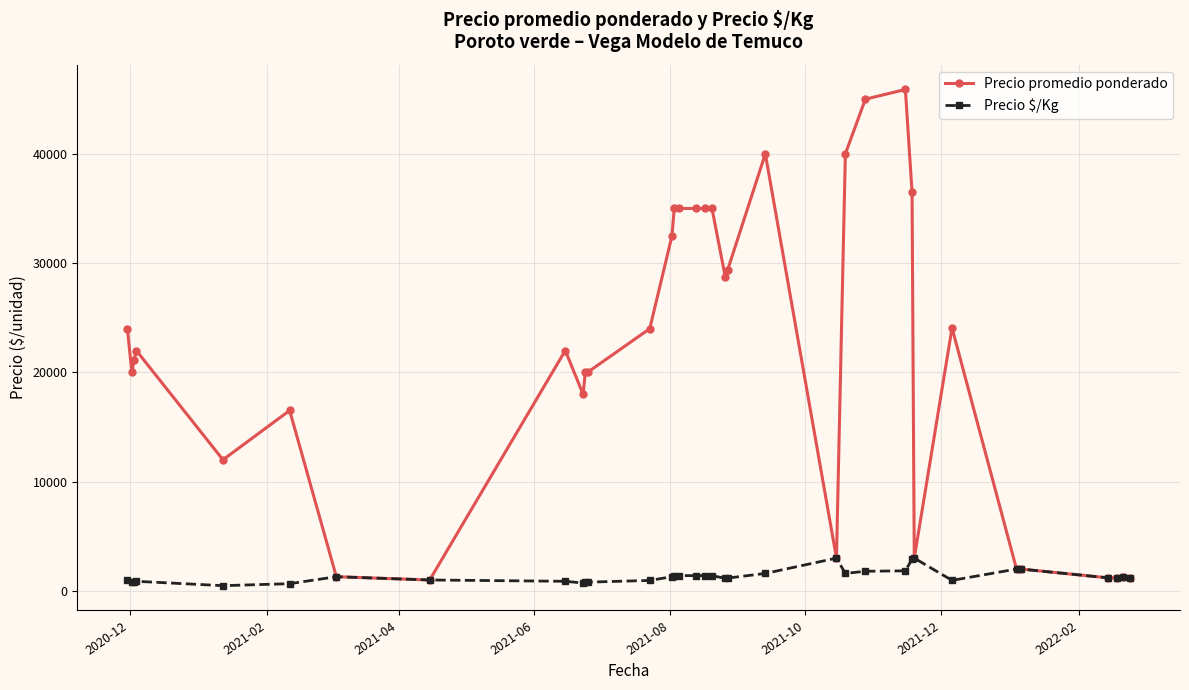

List the series in order of their overall mean, lowest first.

Precio $/Kg, Precio promedio ponderado